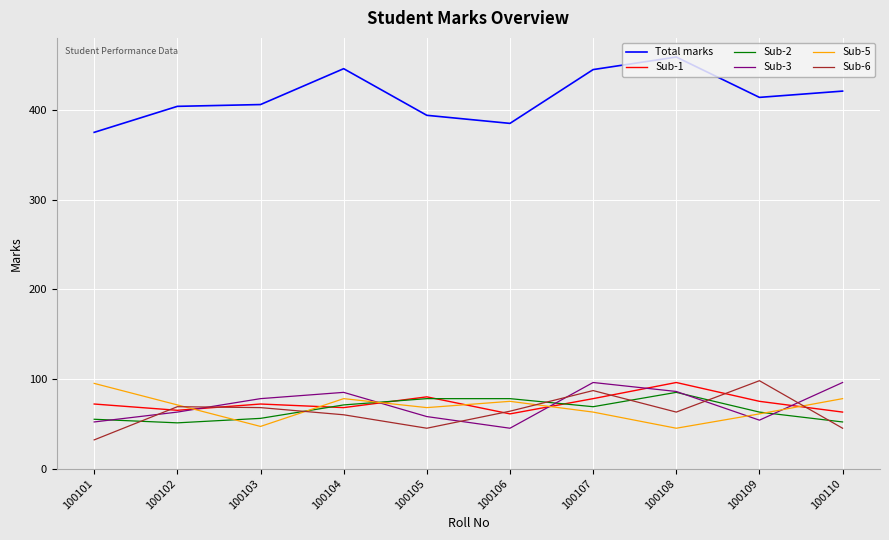

True or false: Total marks and Sub-5 cross at least once.

False